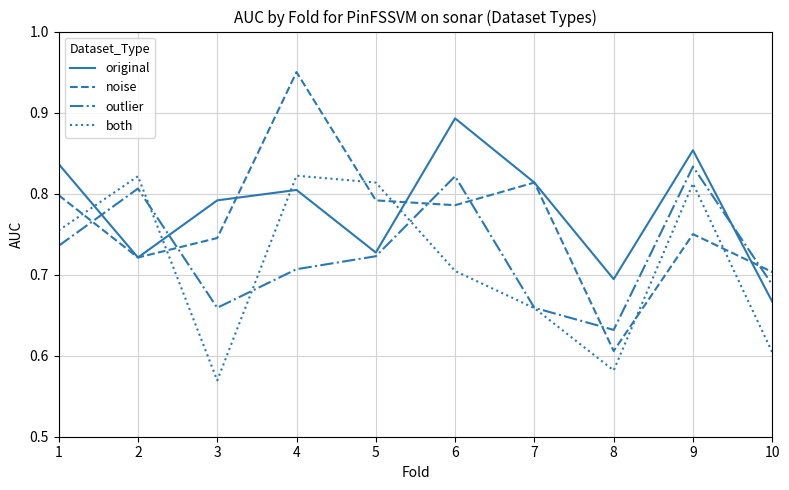

At which label does noise reach its peak?

4